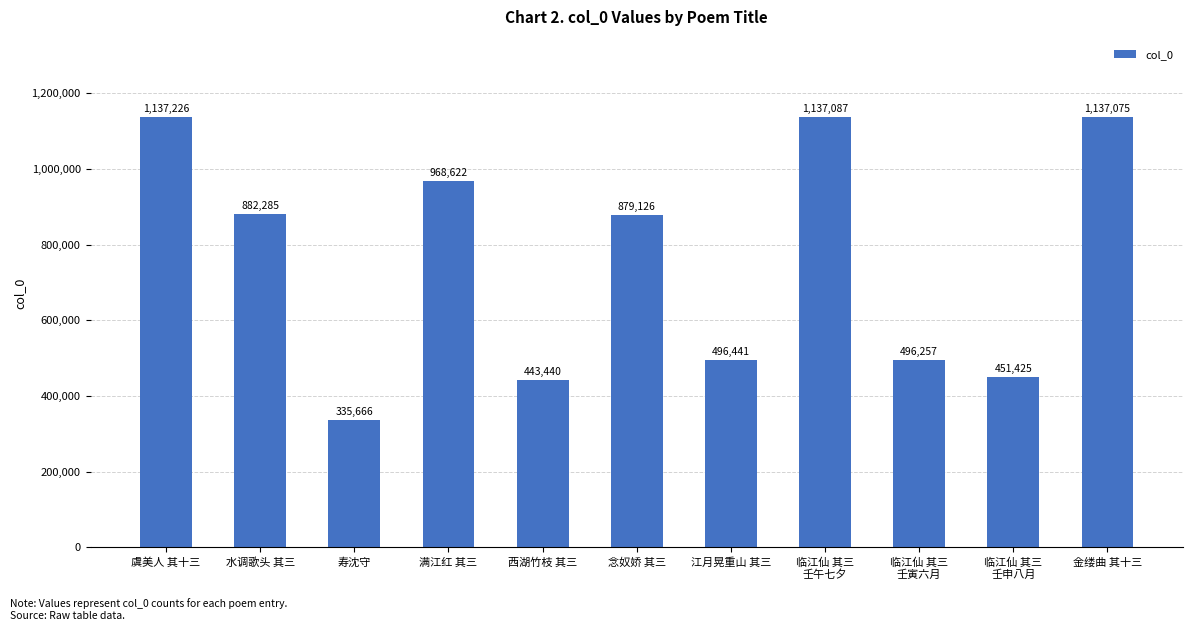

Are the bars grouped side by side (vs. stacked)?

No